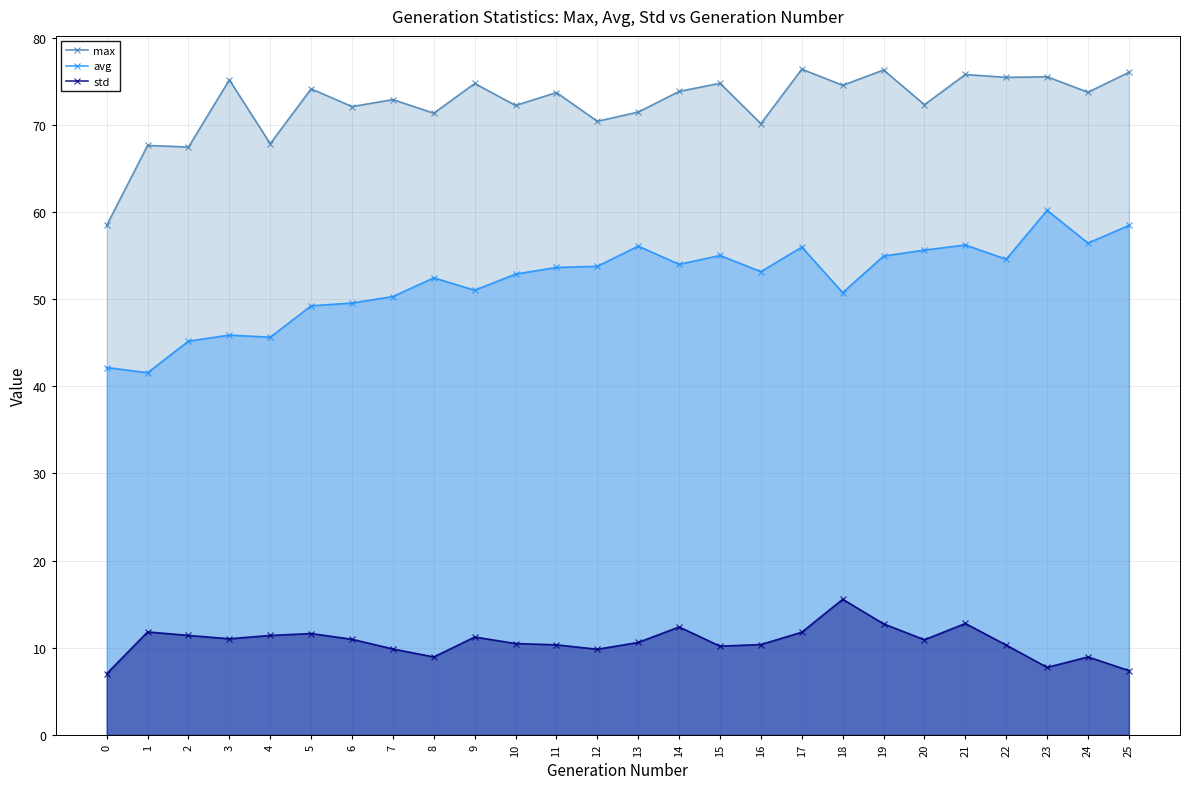

What is the sum of all std values?

277.8